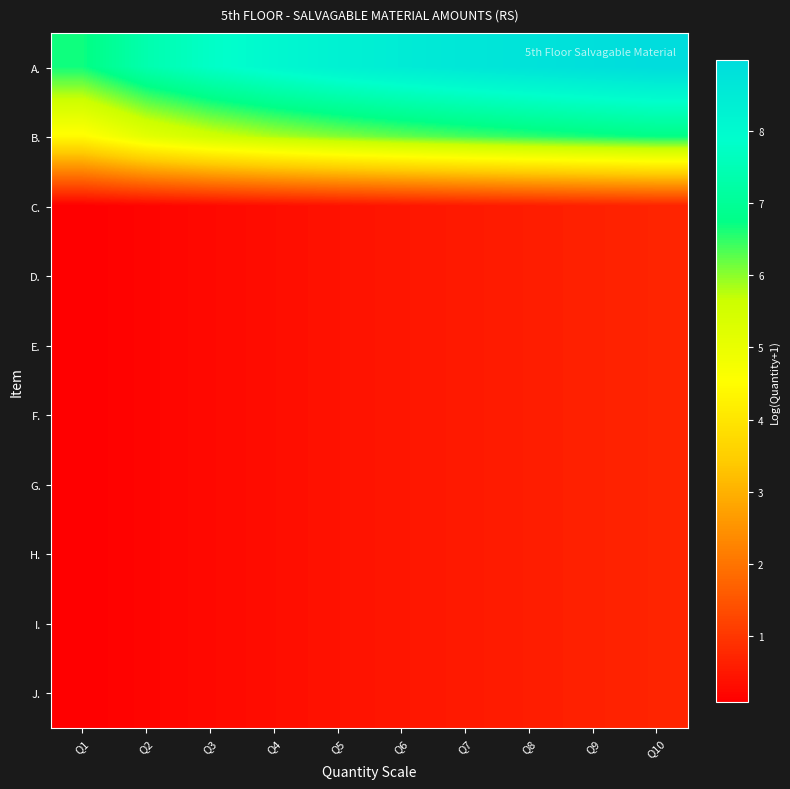

Between Q10 and Q6, which is larger?

Q10